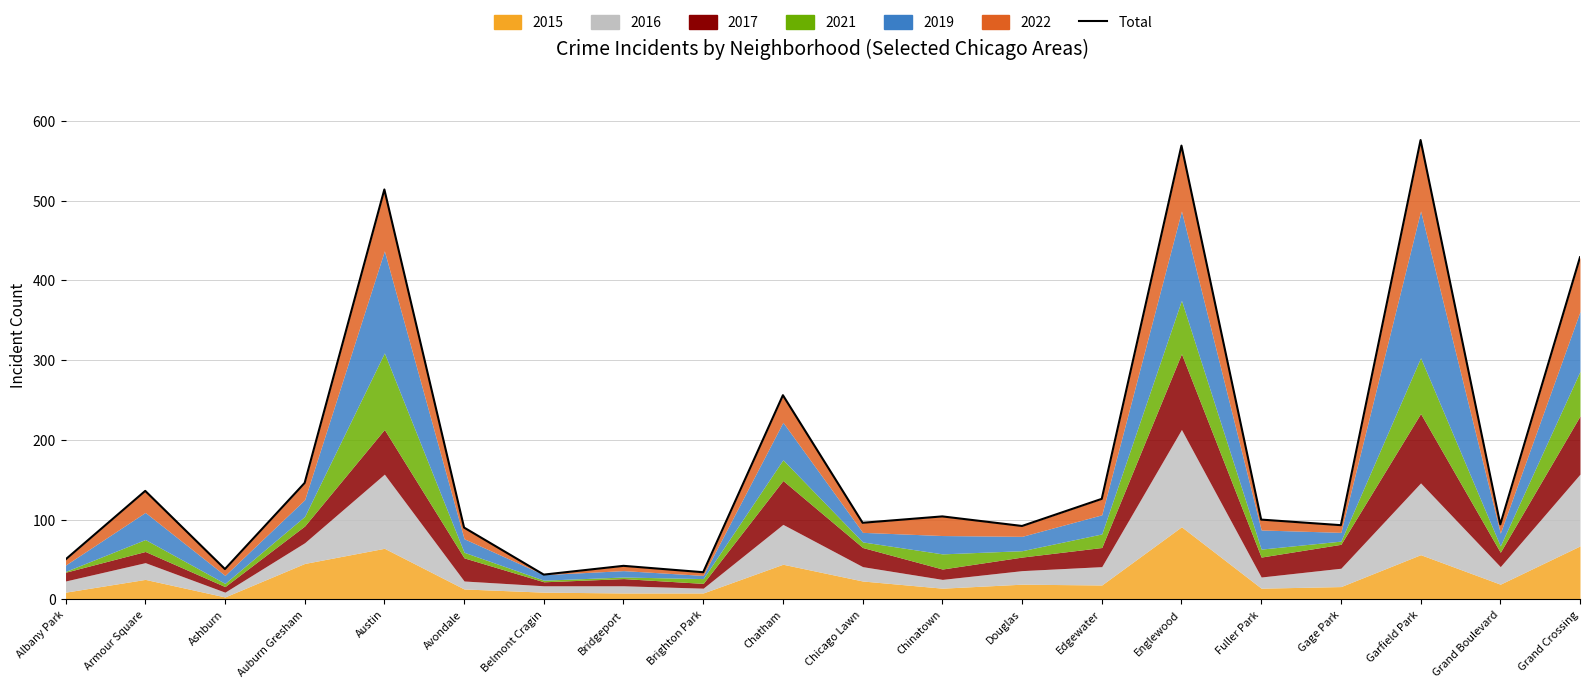

How many points are lower than both their immediate neighbors (excluding endpoints)?

7